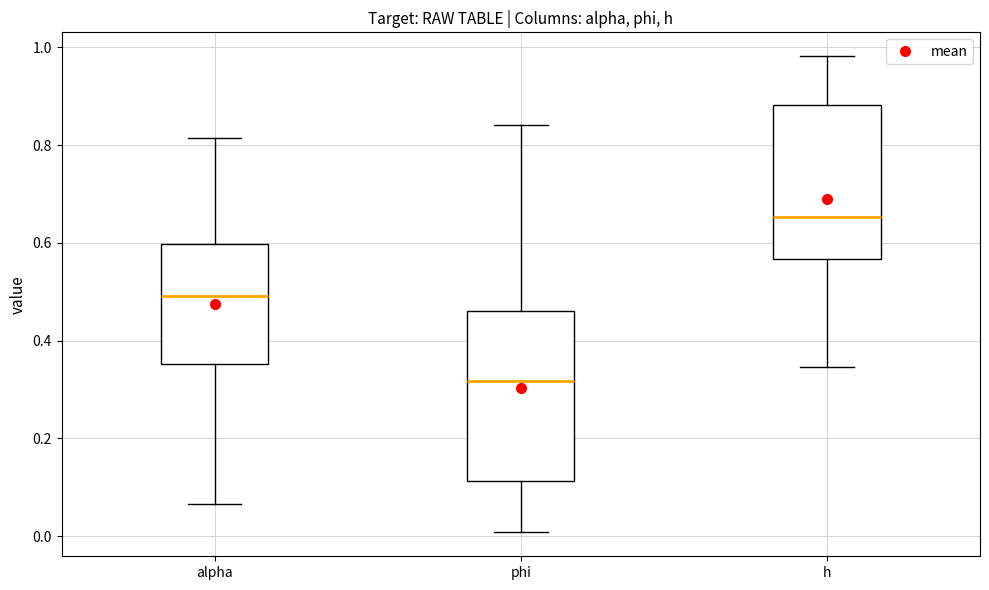

Where is the lower edge of the box for alpha on the y-axis? The values are not printed on the chart, so give them approximately, as read against the axis.

0.36